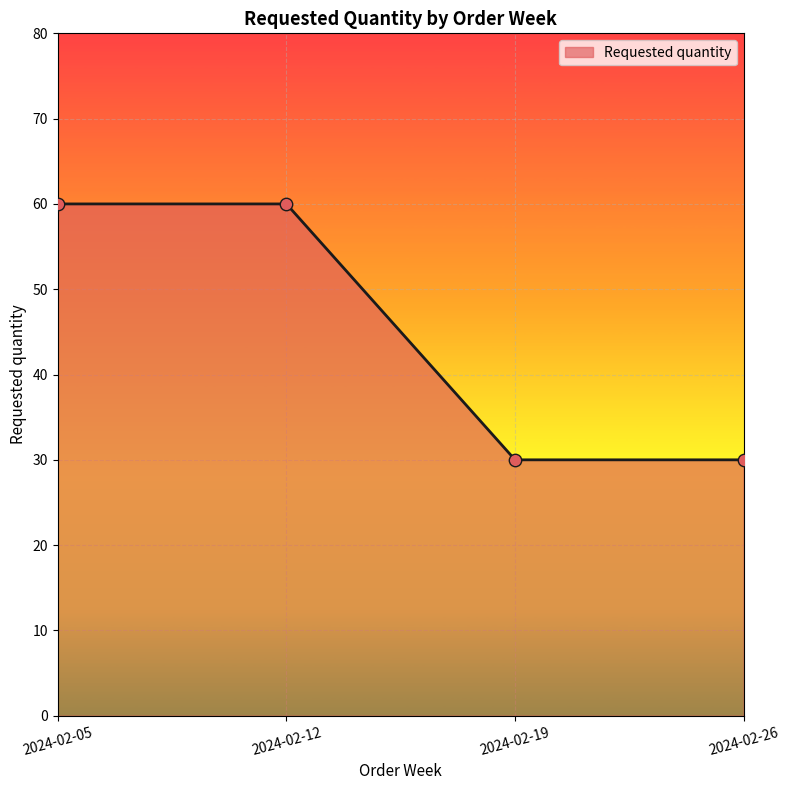

Which has a higher value, 2024-02-12 or 2024-02-26?

2024-02-12